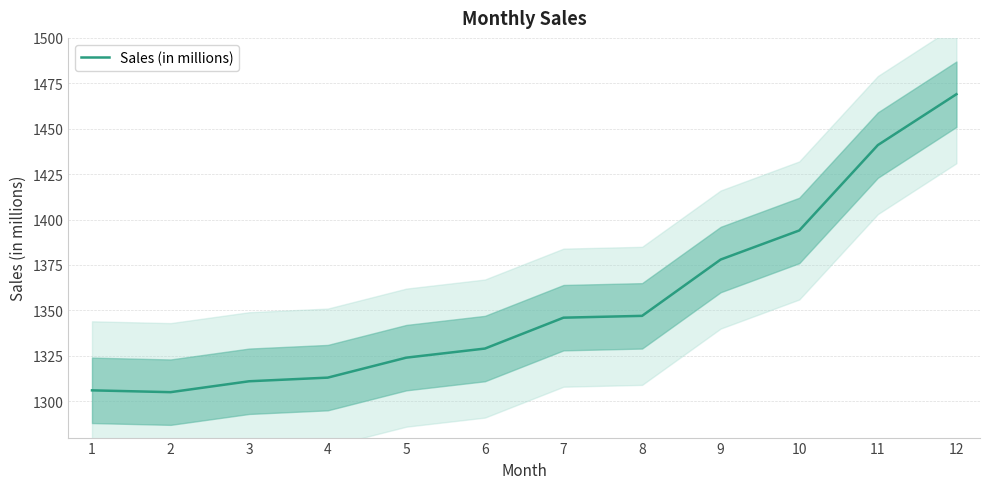

At which category does the chart reach its minimum across all series?

2